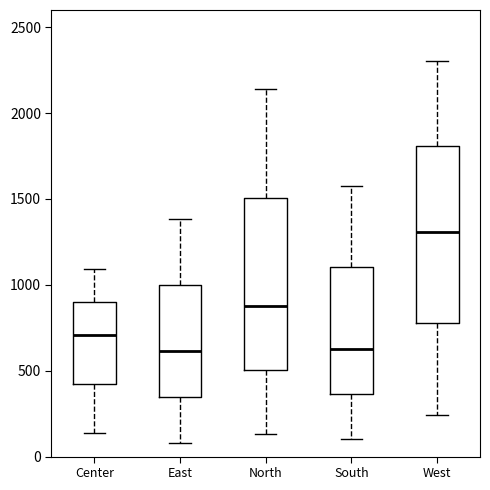

Where is the upper edge of the box for North on the y-axis? The values are not printed on the chart, so give them approximately, as read against the axis.

1500